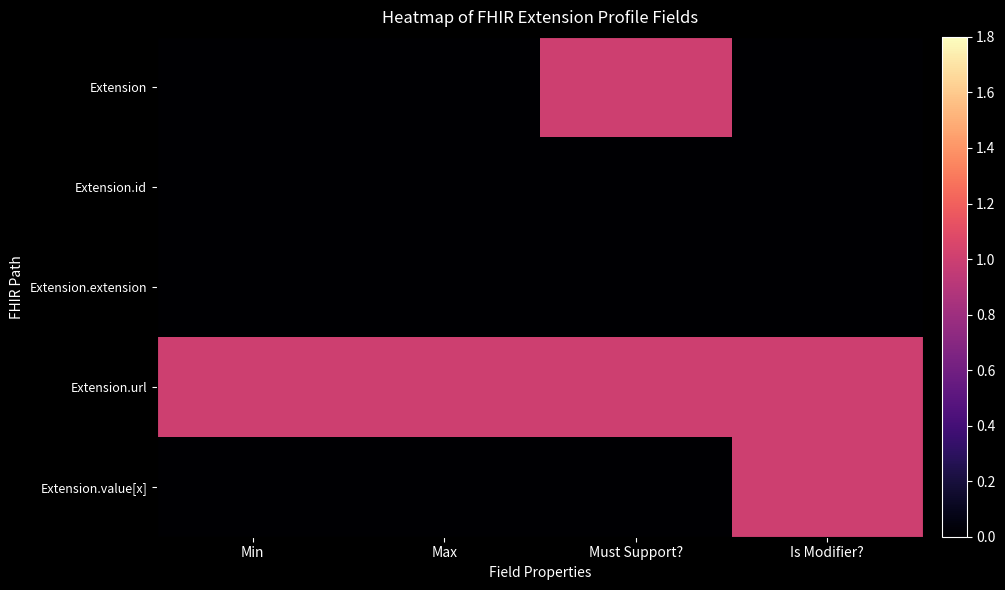

Which category has the lowest value across all series?

Min